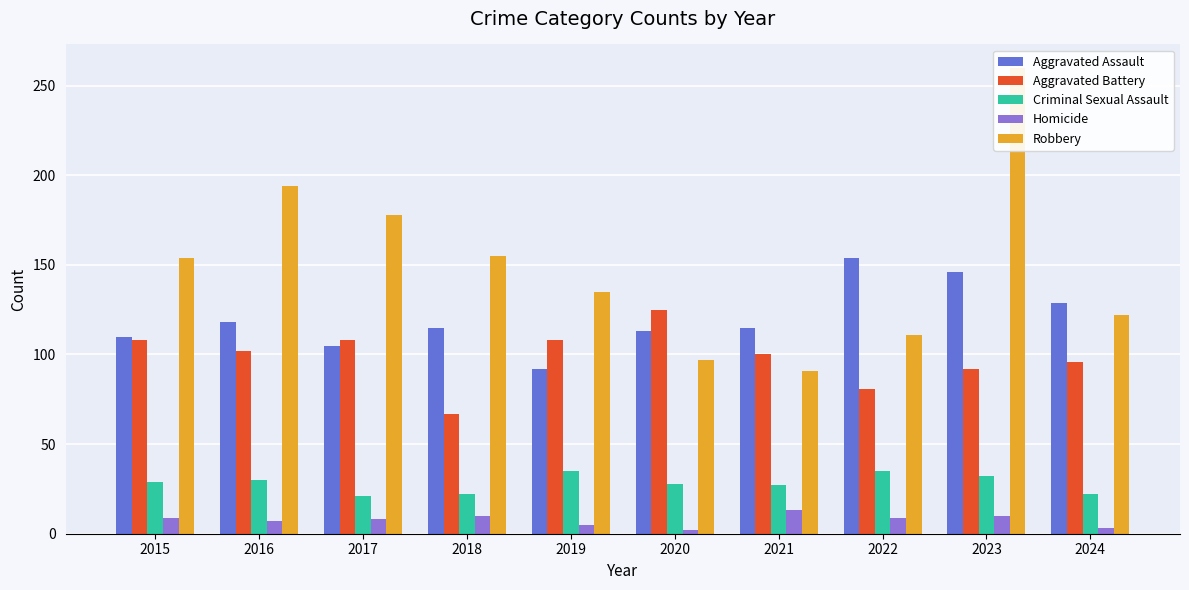

Reading left to right, list all the values displayed in this chart.

Aggravated Assault: 110	118	105	115	92	113	115	154	146	129
Aggravated Battery: 108	102	108	67	108	125	100	81	92	96
Criminal Sexual Assault: 29	30	21	22	35	28	27	35	32	22
Homicide: 9	7	8	10	5	2	13	9	10	3
Robbery: 154	194	178	155	135	97	91	111	260	122